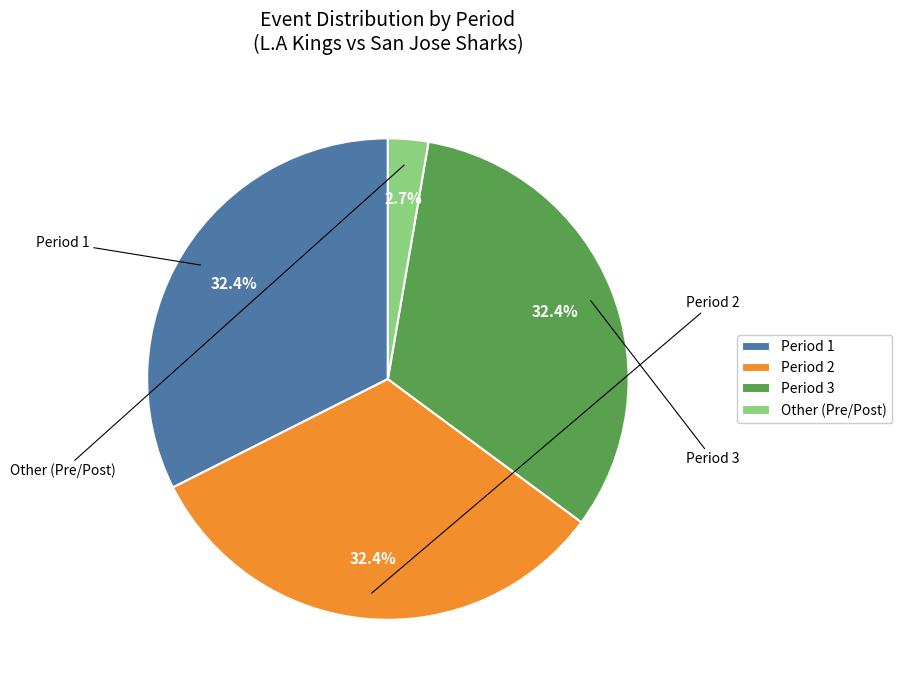

Approximately how many times larger is the value at Period 2 compared to Other?

12.0